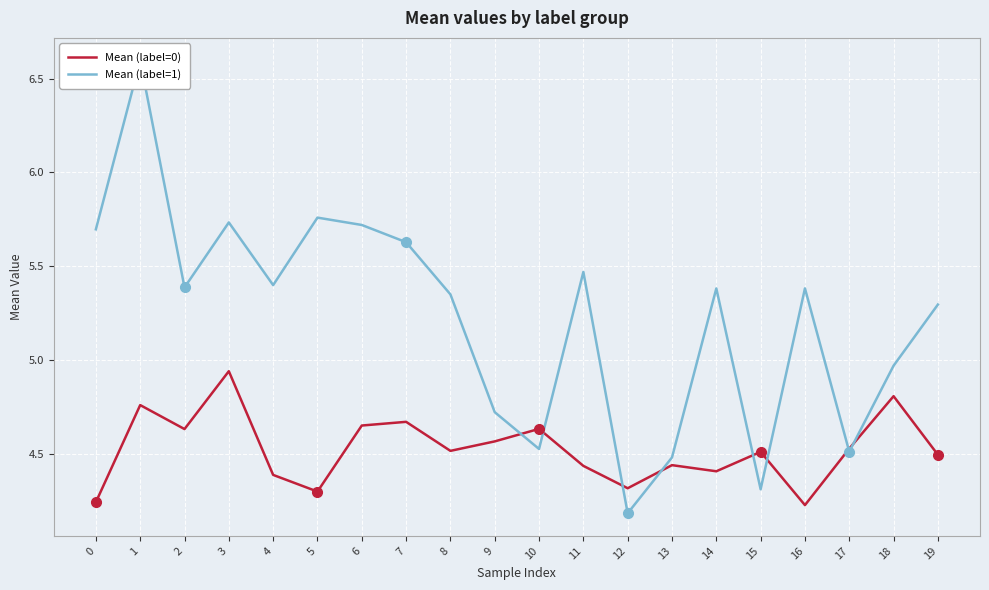

What is the spread (max minus min) of values at 9?

0.2